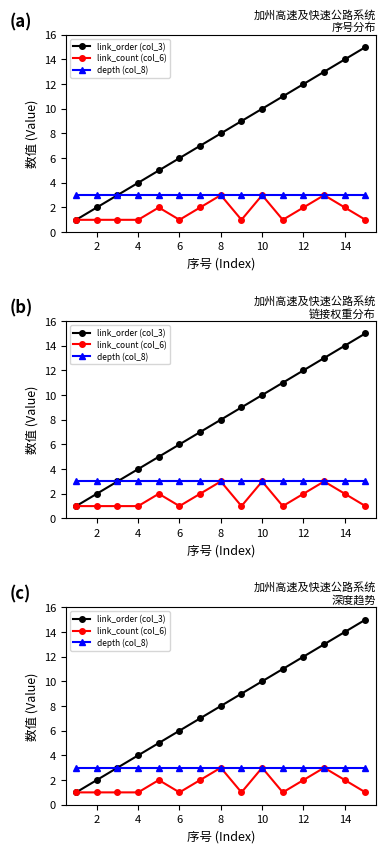

How many values in the link_order (col_3) series exceed 8?

7